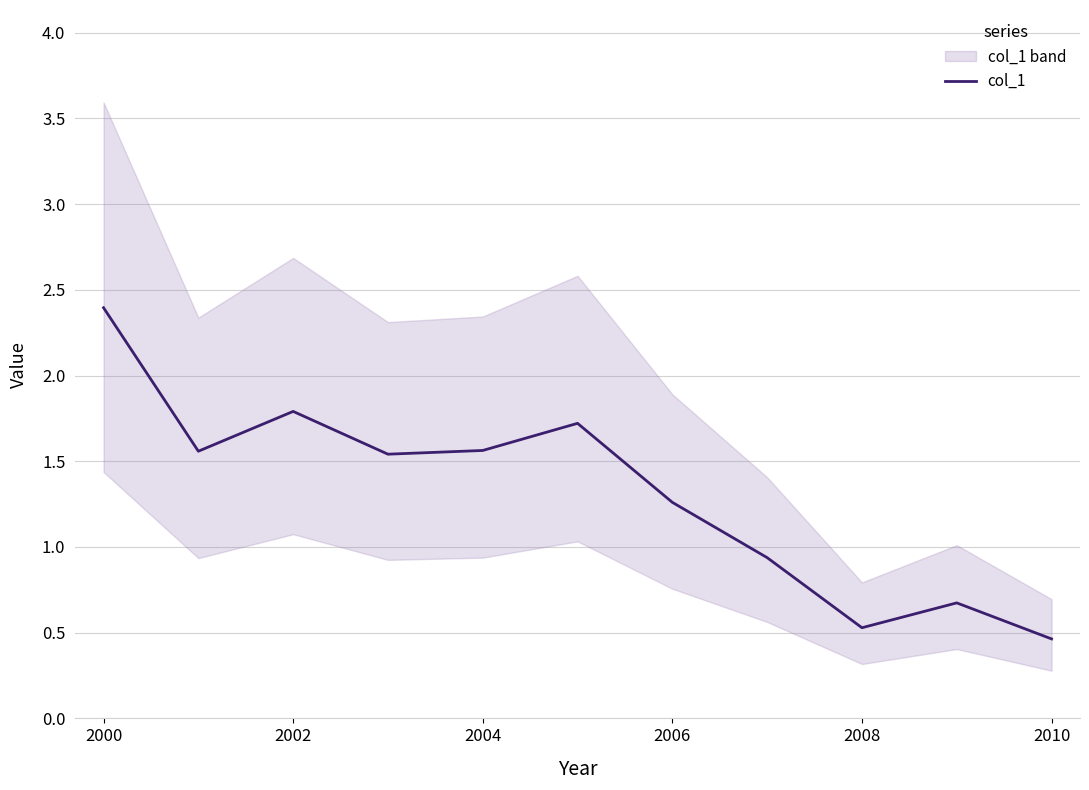

How many lines are shown in the chart?

1